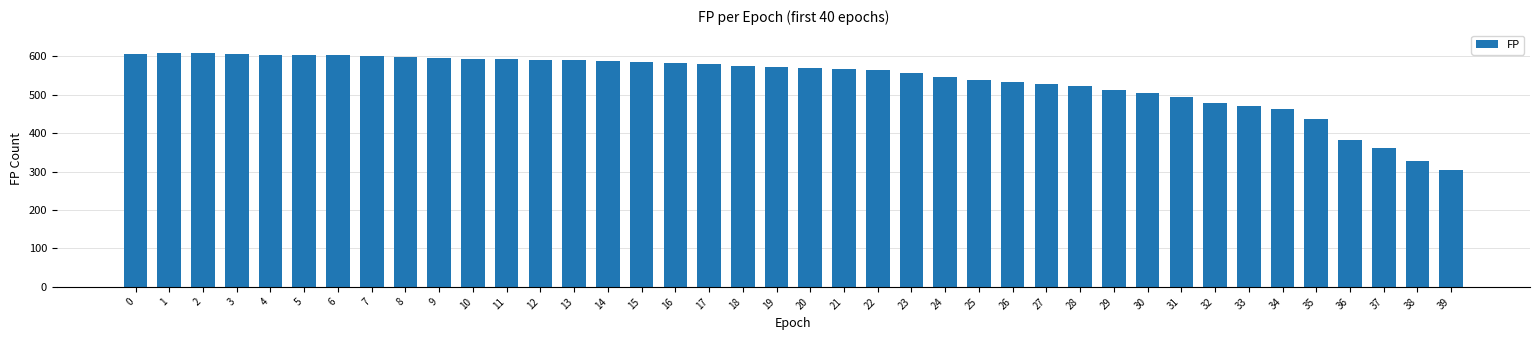

Is it true that the value at 30 is 504?

True